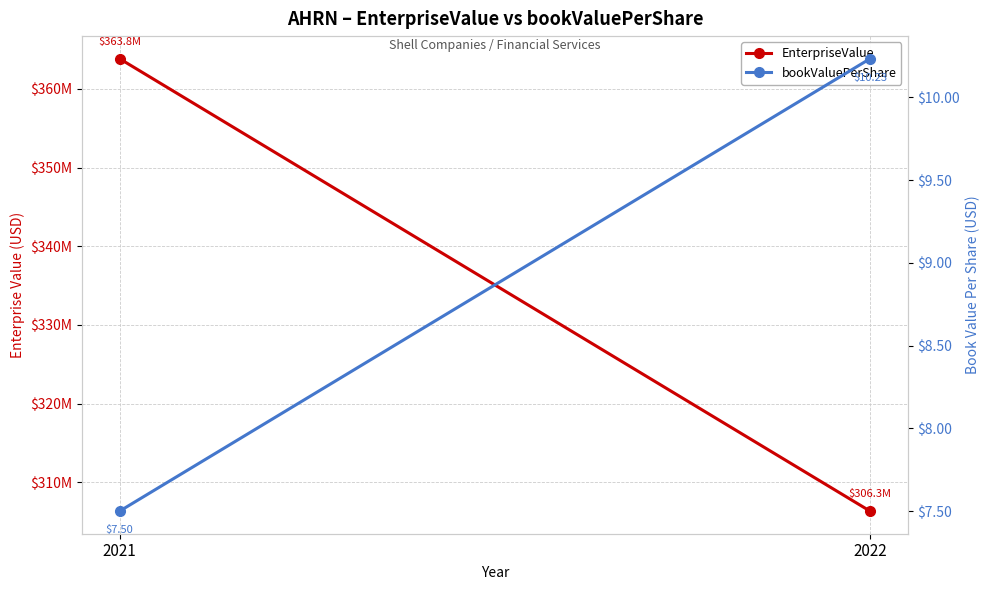

The value of bookValuePerShare at 2021 is 3.4. True or false?

False